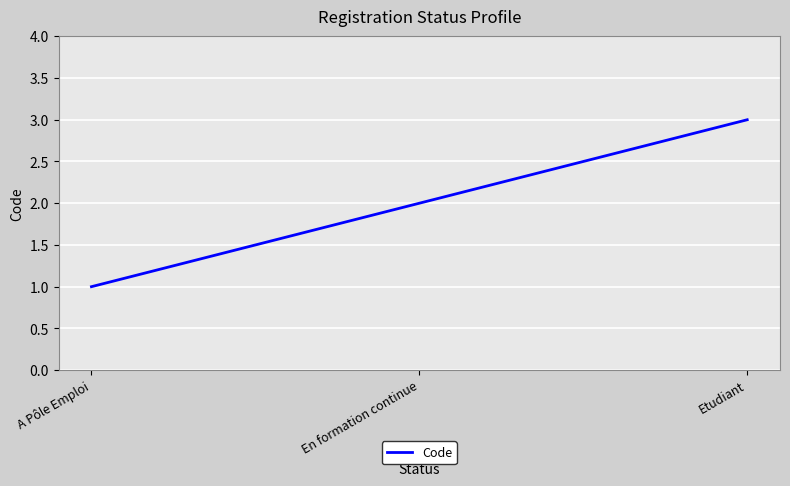

What is the change in value from A Pôle Emploi to En formation continue?

+1